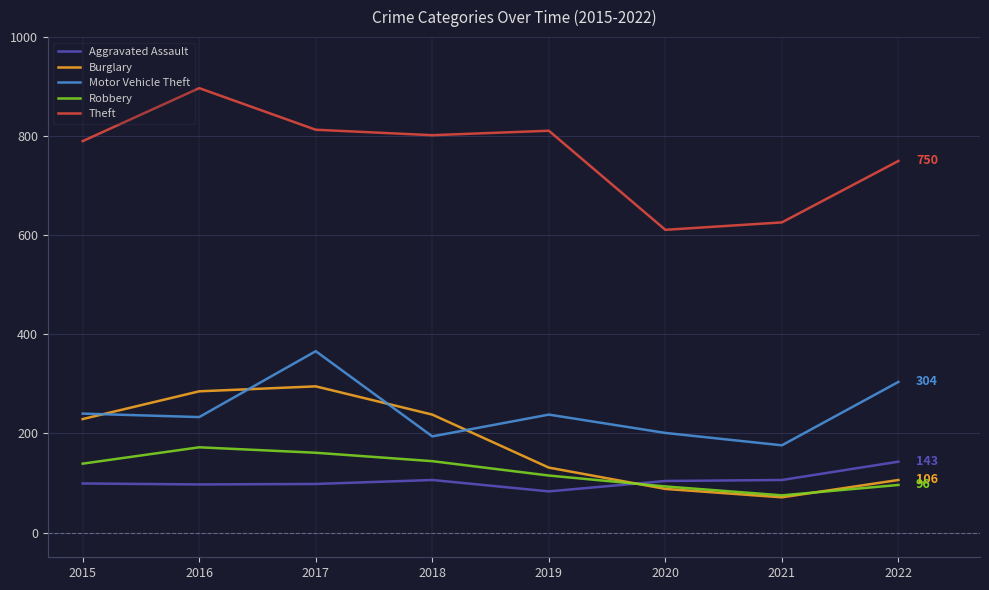

What is the difference between the maximum and second lowest values in the Robbery series?

79